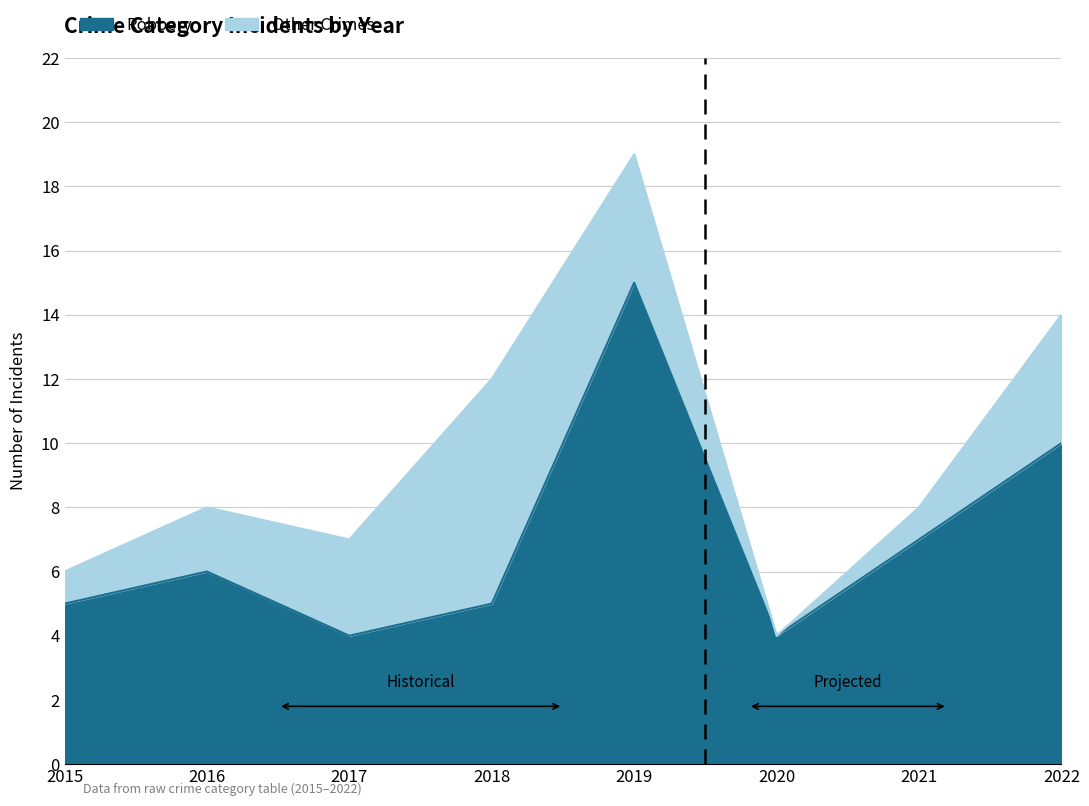

What is the change in value from 2015 to 2020?

-1